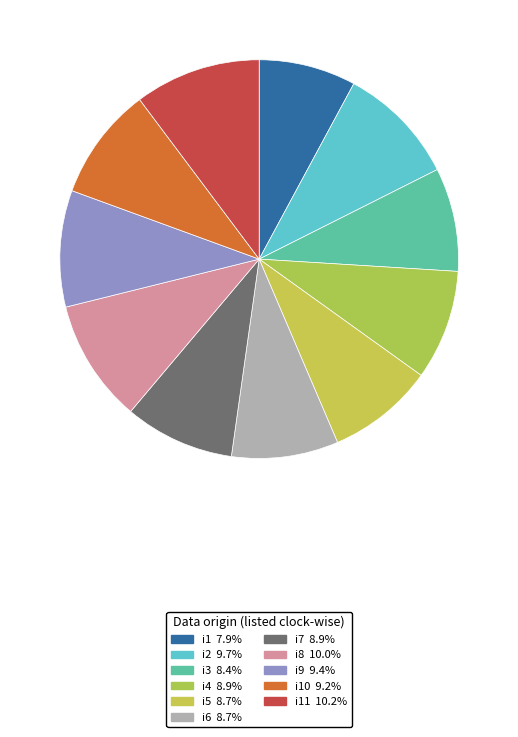

Does any single category account for the majority?

No